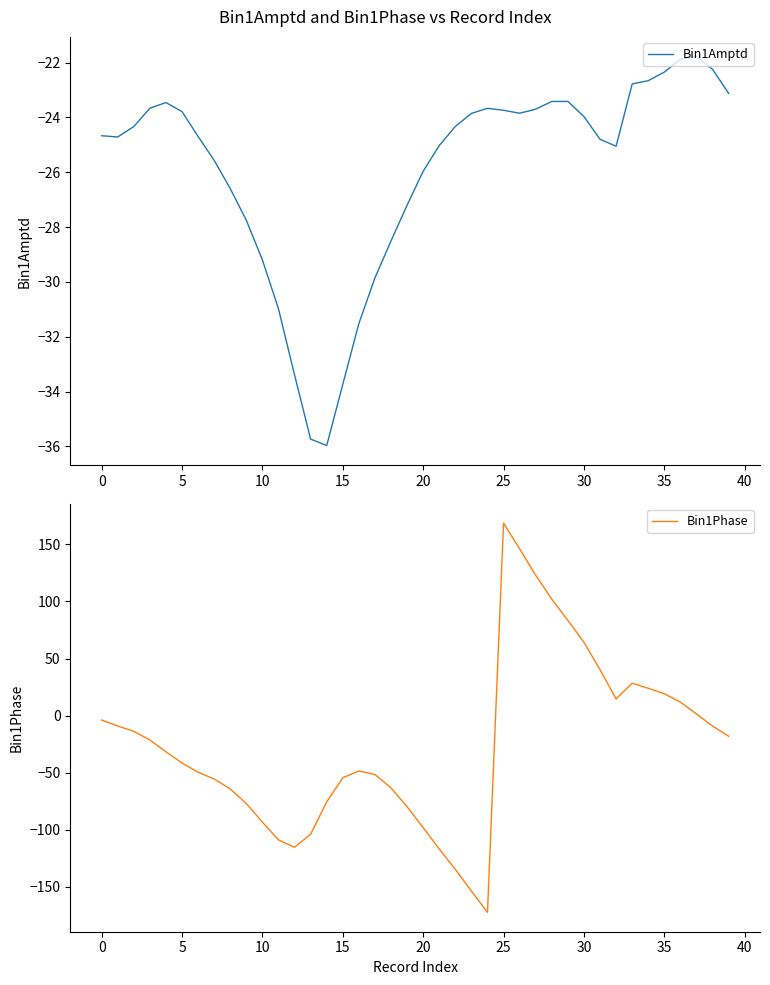

How many lines are shown in the chart?

2